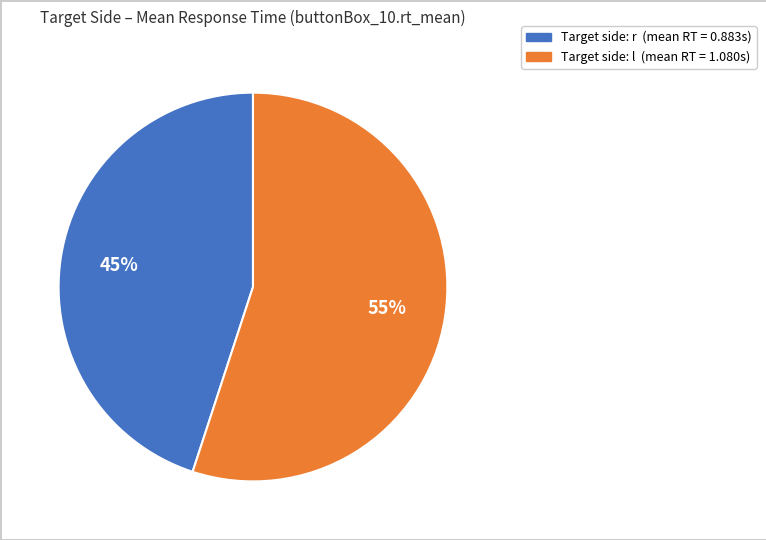

How many slices are in this pie chart?

2